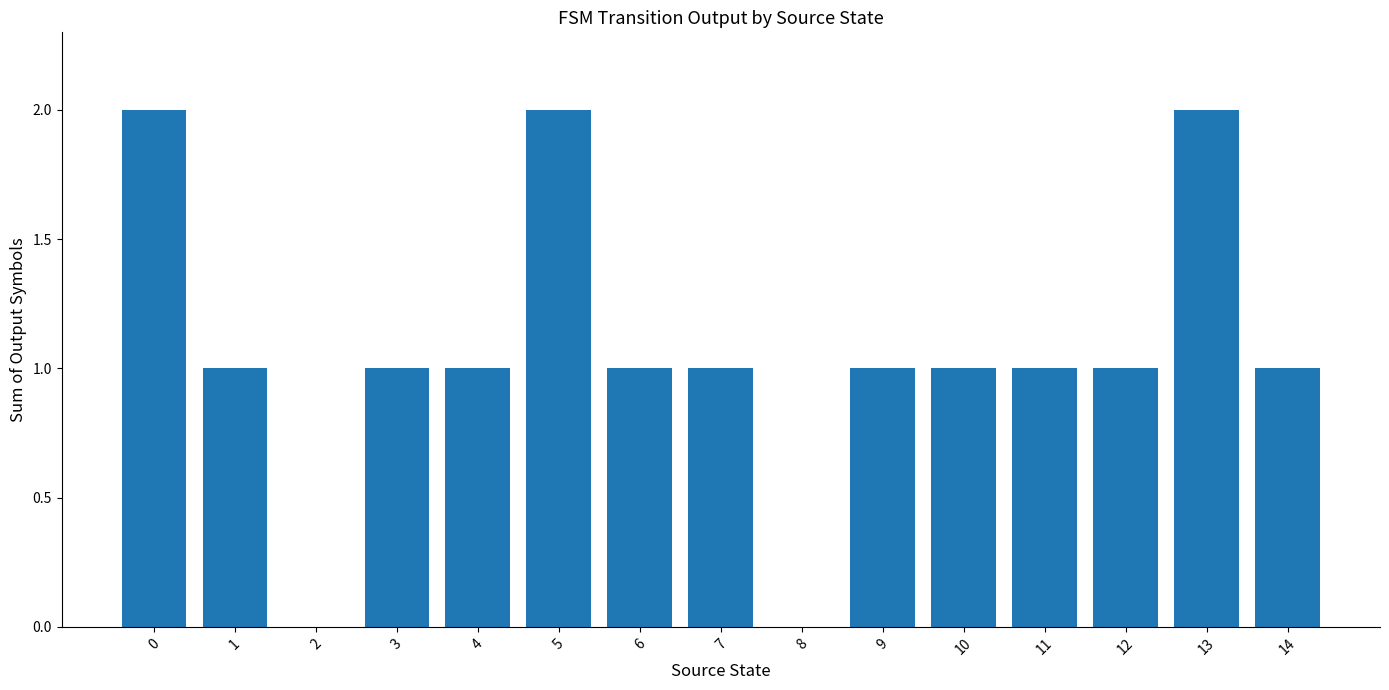

The value at 1 is 1. True or false?

True